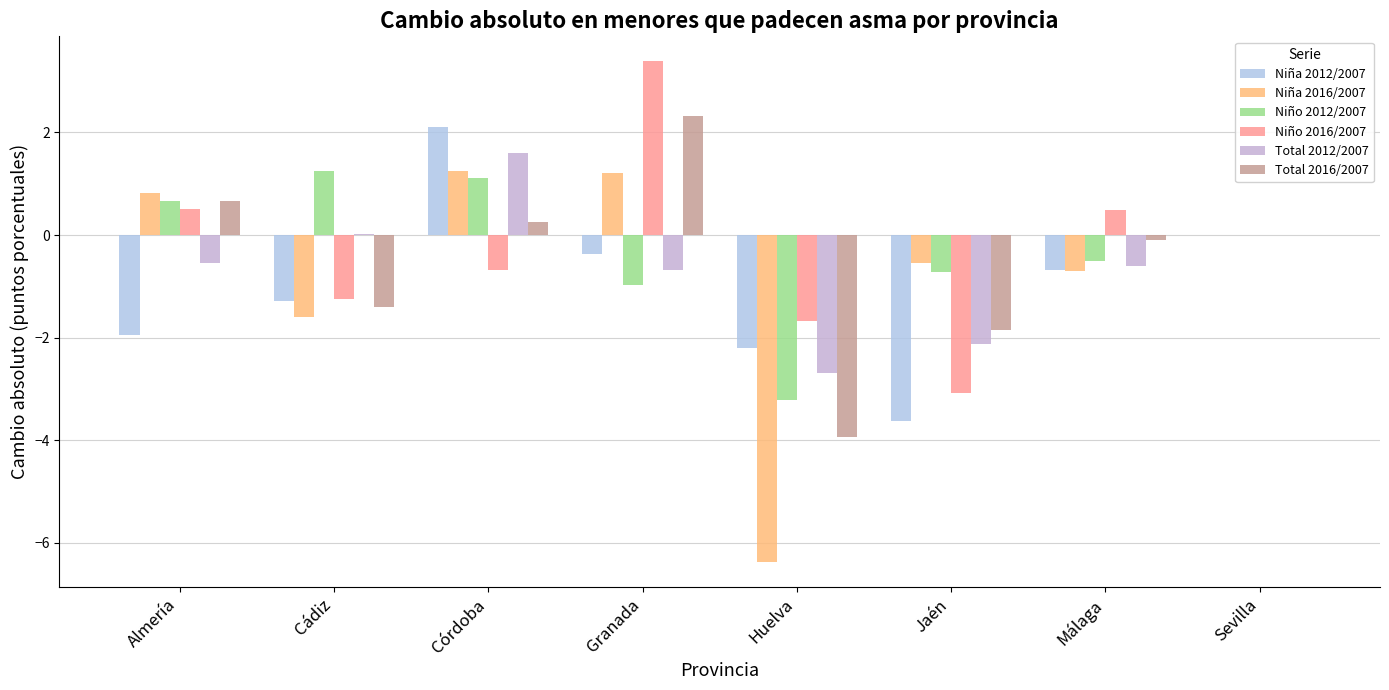

Is the value of Niño 2012/2007 at Cádiz greater than the value of Niño 2016/2007 at Córdoba?

Yes